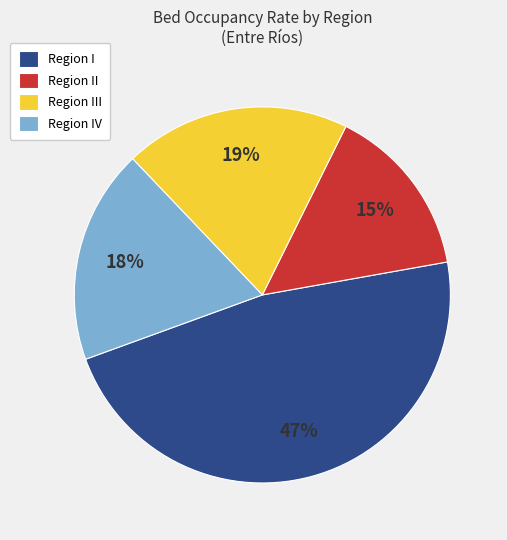

Between Region IV and Region III, which is larger?

Region III